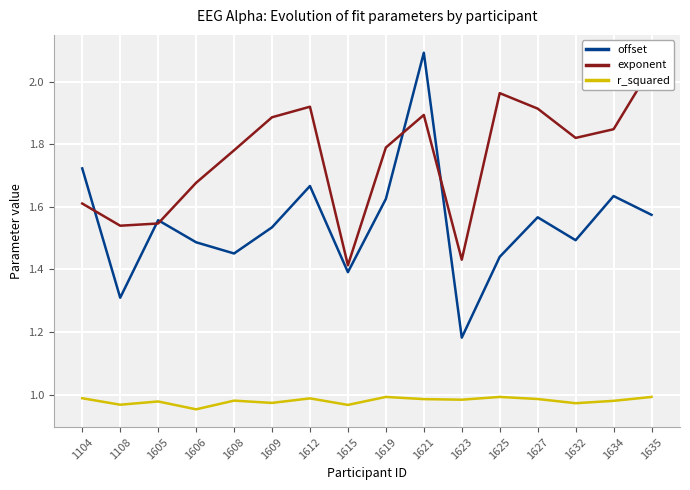

At which category does r_squared reach its first local valley?

1108